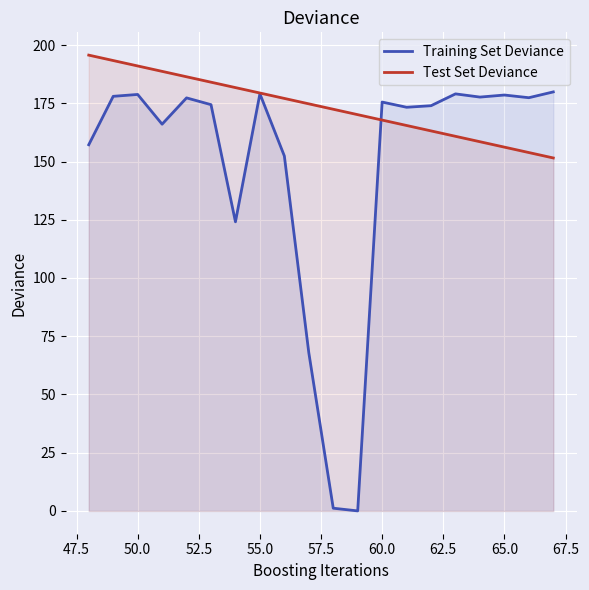

Which series ends up on top after the final intersection of Test Set Deviance and Training Set Deviance?

Training Set Deviance